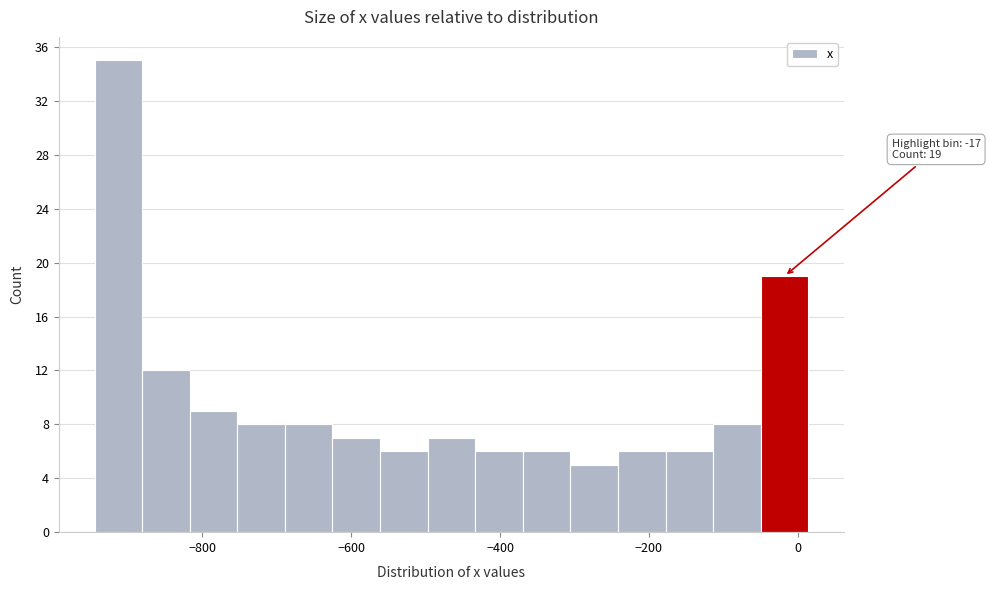

Around what value on the x-axis is the tallest bar? Give the approximate position of its centre, as read against the axis.

-920